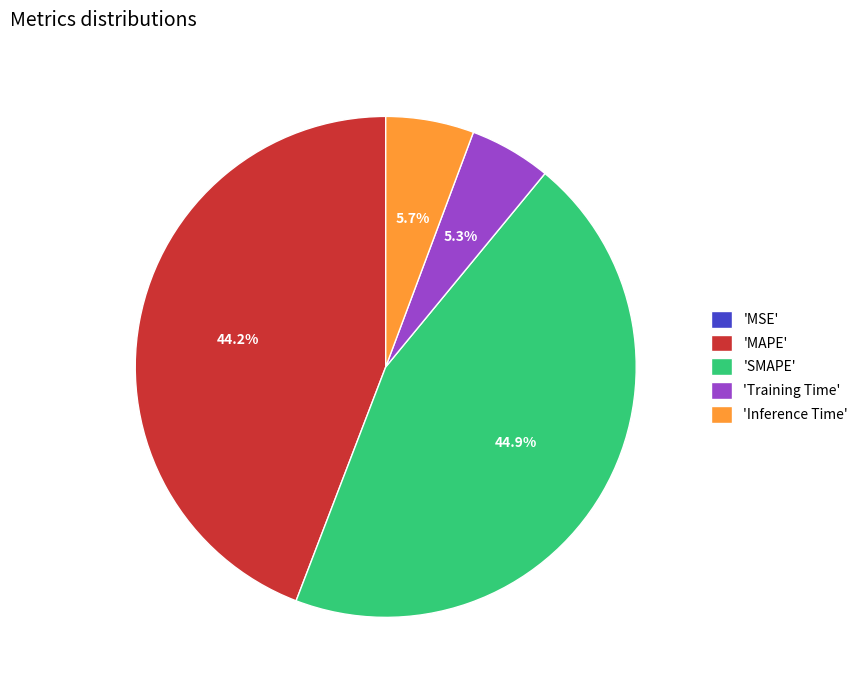

What portion of the pie excludes 'SMAPE'?

55.1%